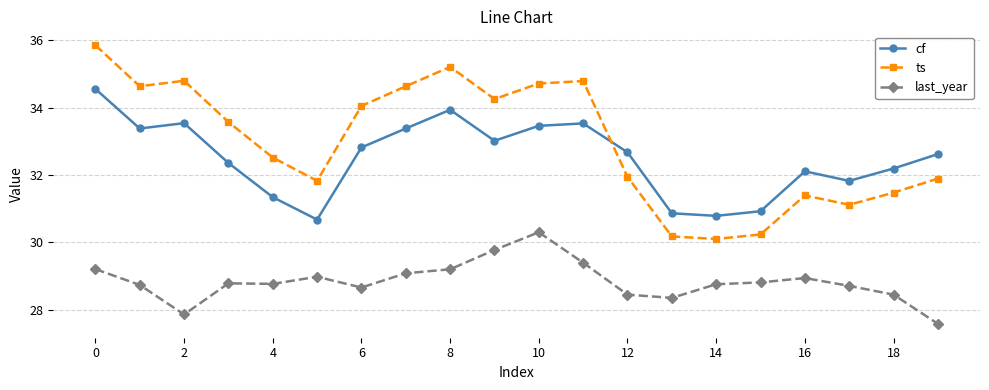

How many lines are shown in the chart?

3